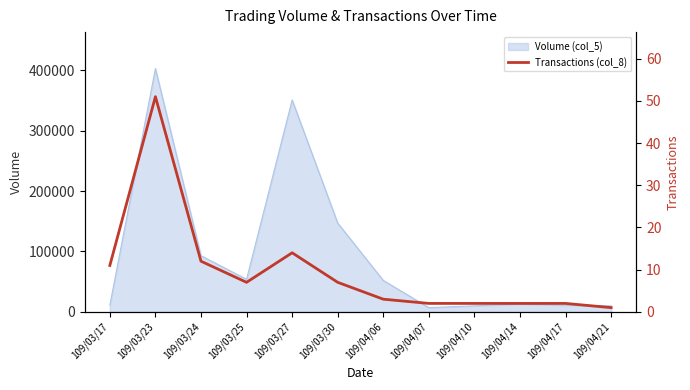

What is the sum of all values?

114